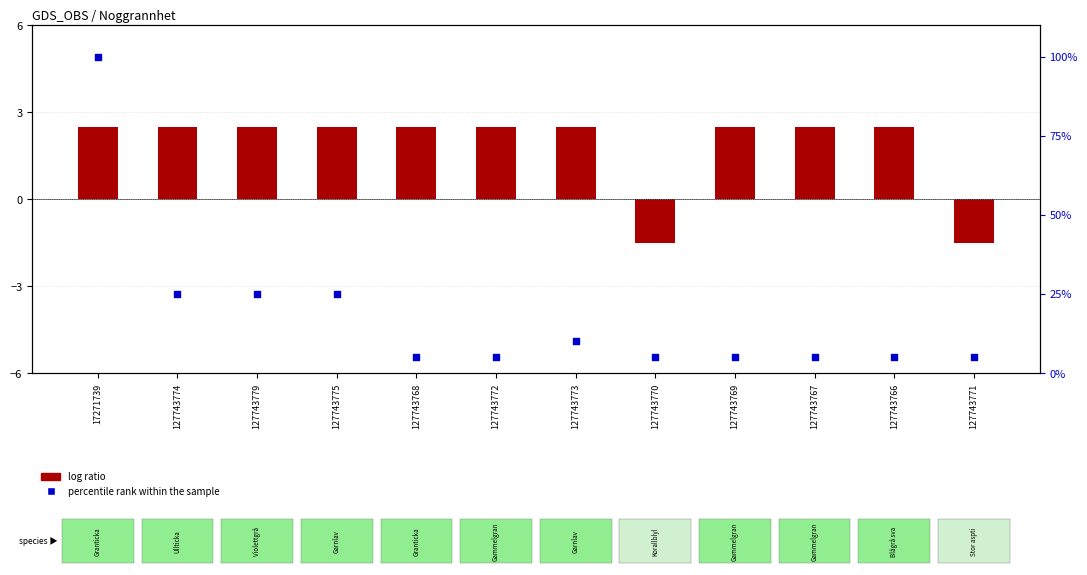

What are all the series names shown in the legend?

log ratio, percentile rank within the sample